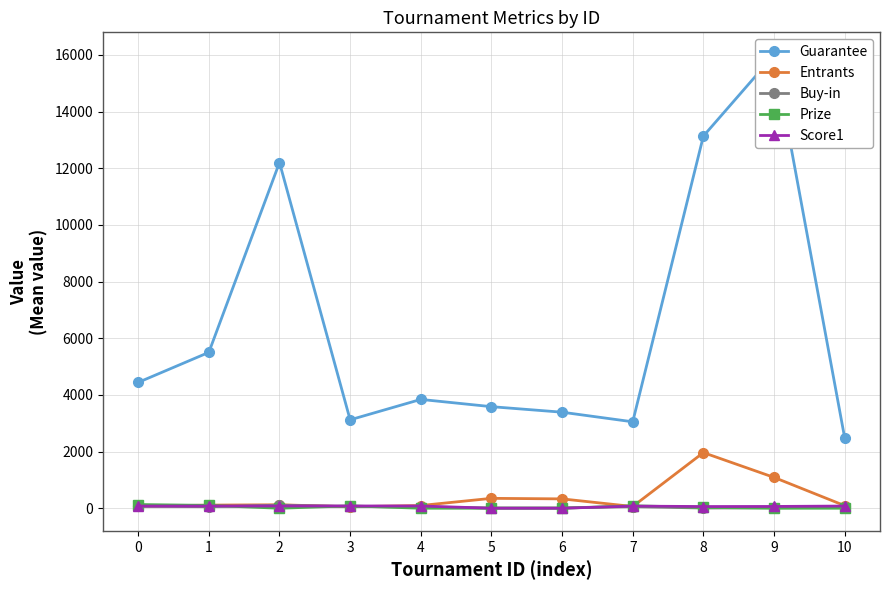

The Score1 series shows 76.0 at 0. True or false?

True